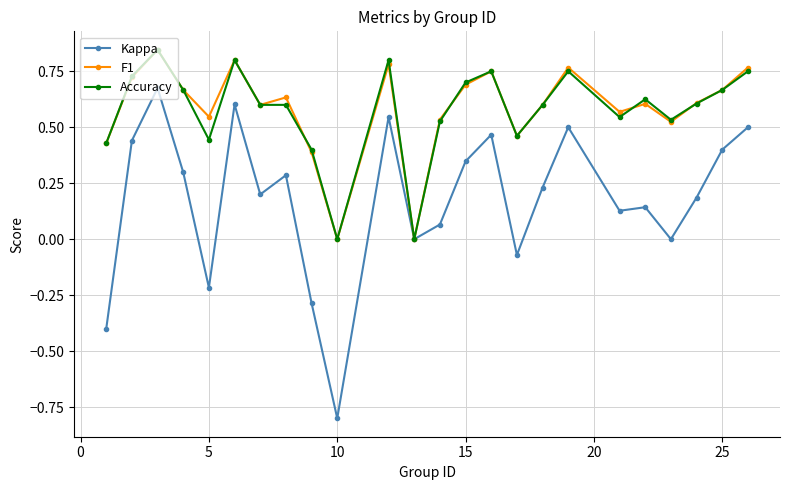

Which series has the widest spread of values?

Kappa